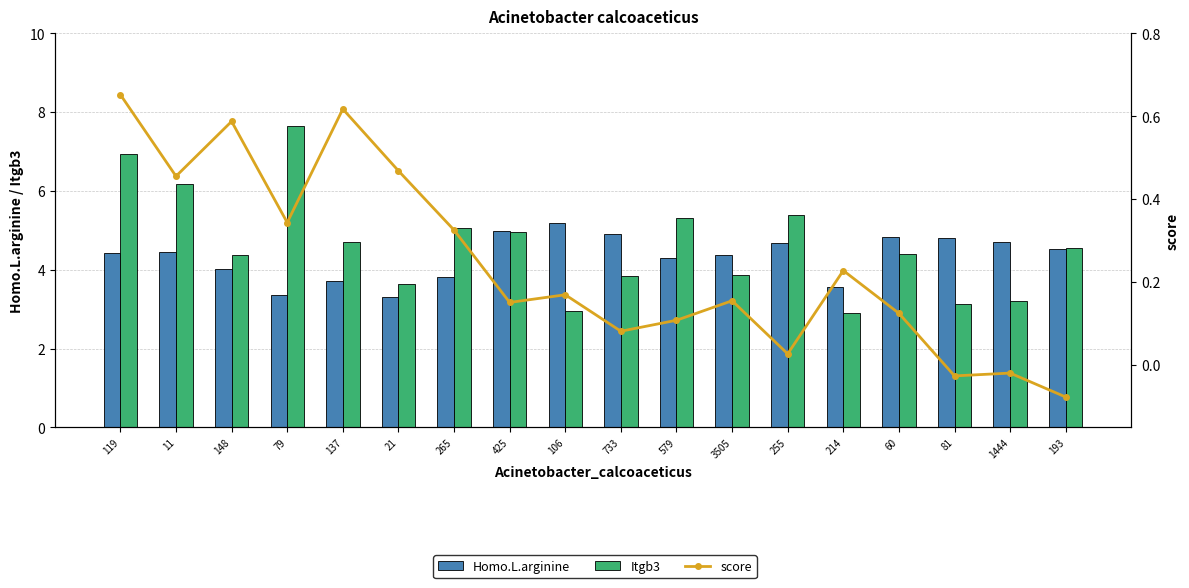

What is the difference between the Itgb3 values at 106 and 193?

1.6